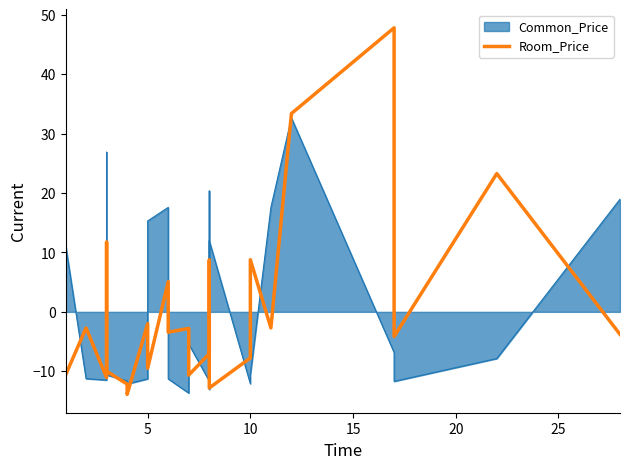

Does the chart display data point markers on the line(s)?

No